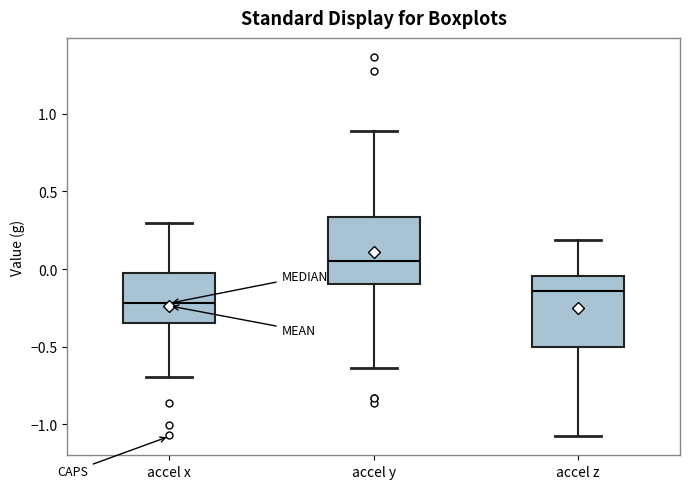

Where does the upper whisker of the box for accel x end on the y-axis? The values are not printed on the chart, so give them approximately, as read against the axis.

0.30